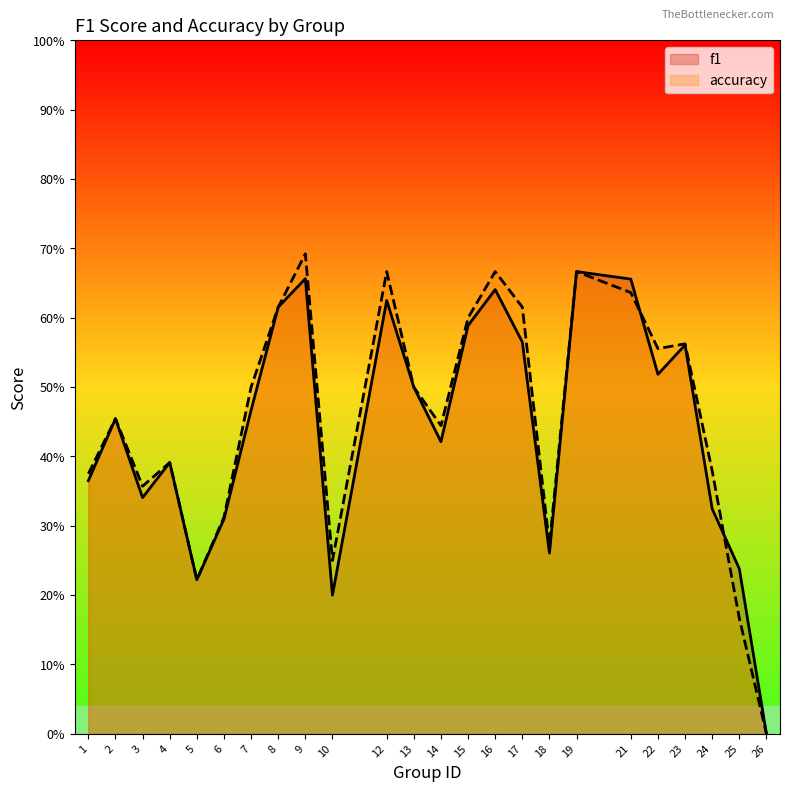

True or false: accuracy has more than 0 points higher than both neighbors.

True